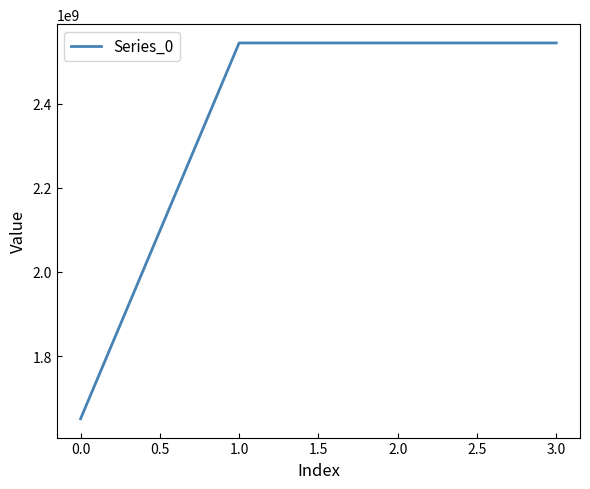

Which has a higher value, 0.0 or 1.0?

1.0